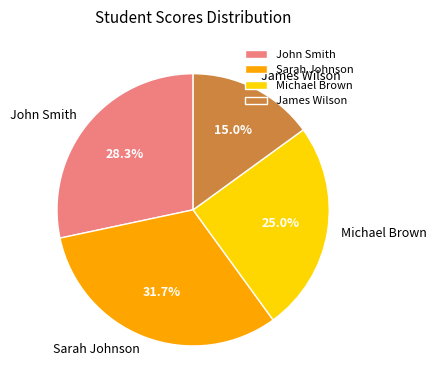

What is the total percentage of James Wilson and Michael Brown?

40.0%